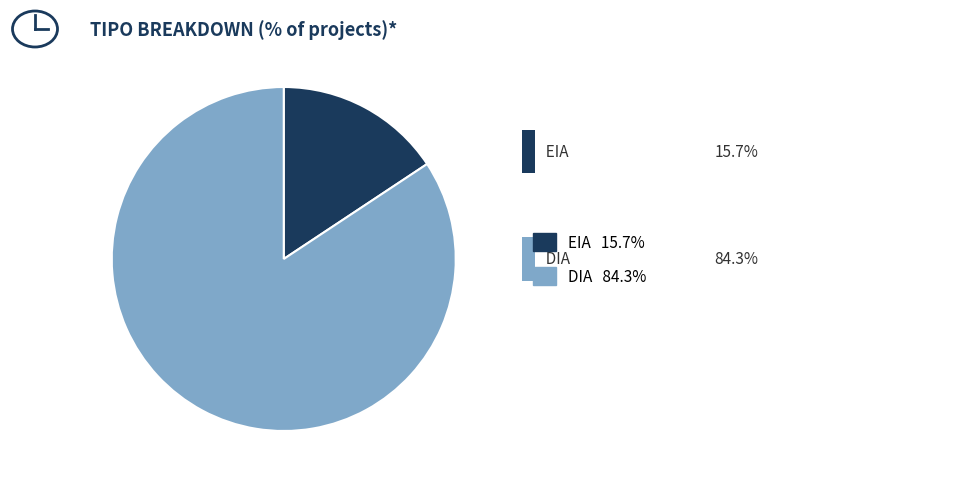

Is there any slice that represents more than half of the pie?

Yes